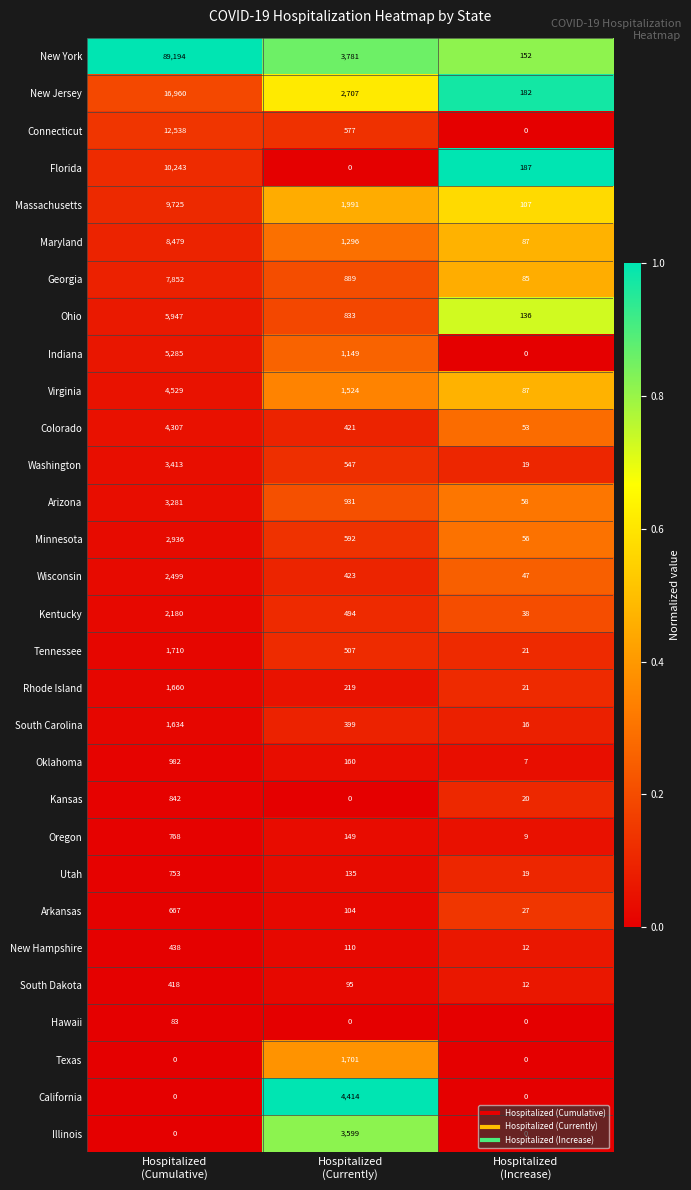

What is the difference between the maximum and minimum values in the Hawaii series?

83